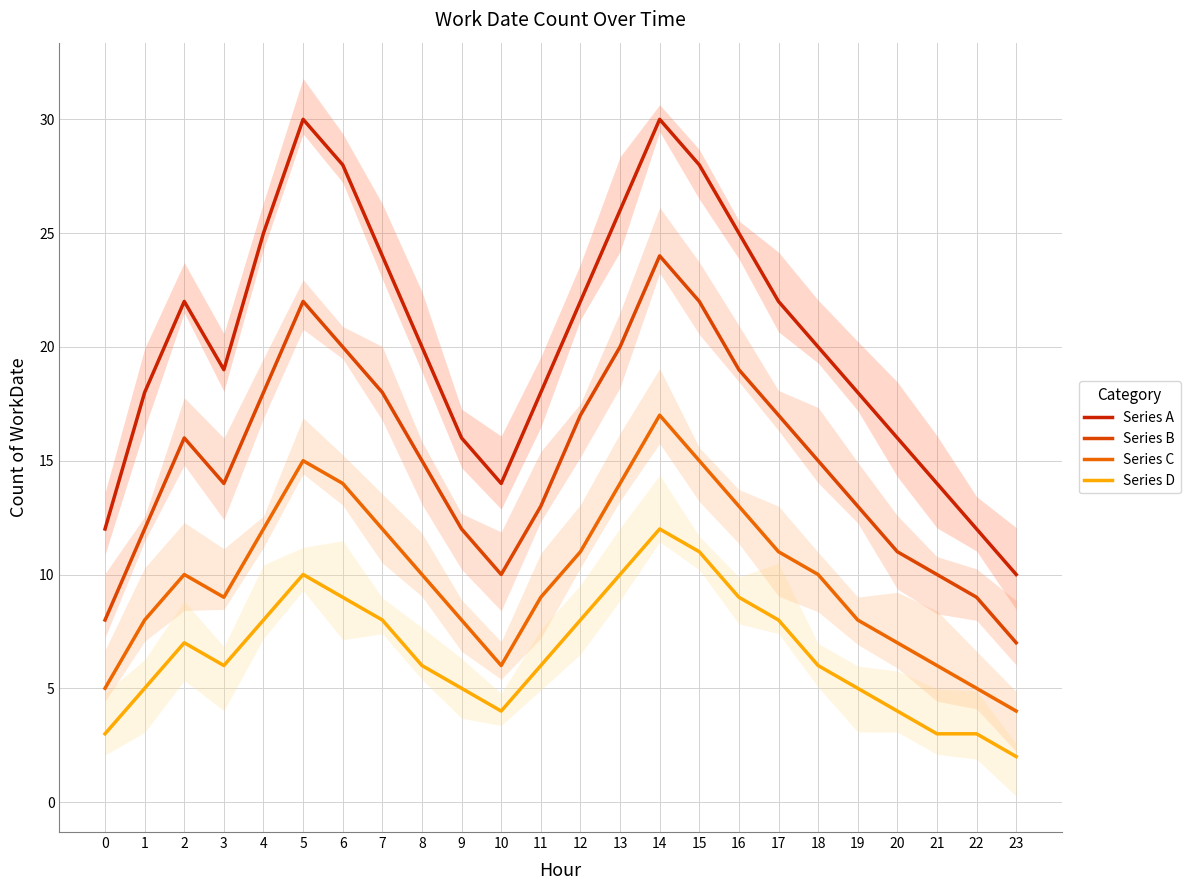

Which series has the largest total across all categories?

Series A